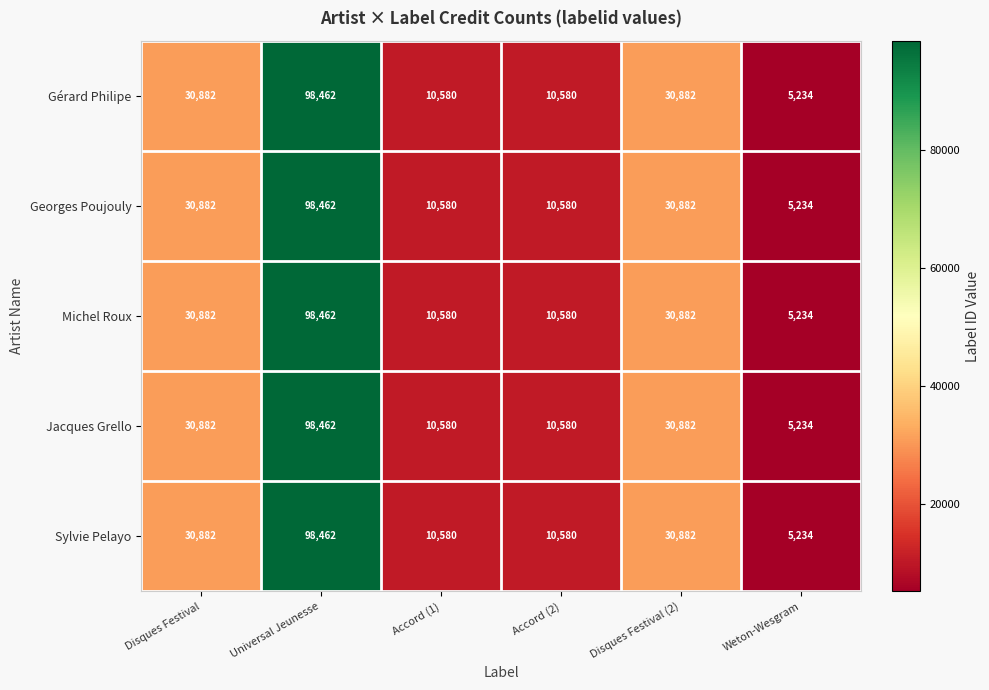

At which category does the chart reach its minimum across all series?

Weton-Wesgram